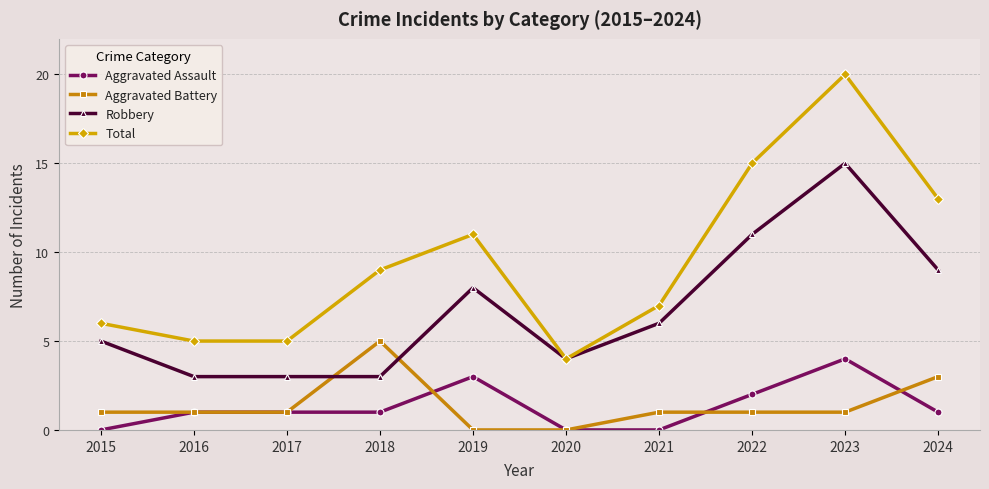

What is the spread (max minus min) of values at 2015?

6